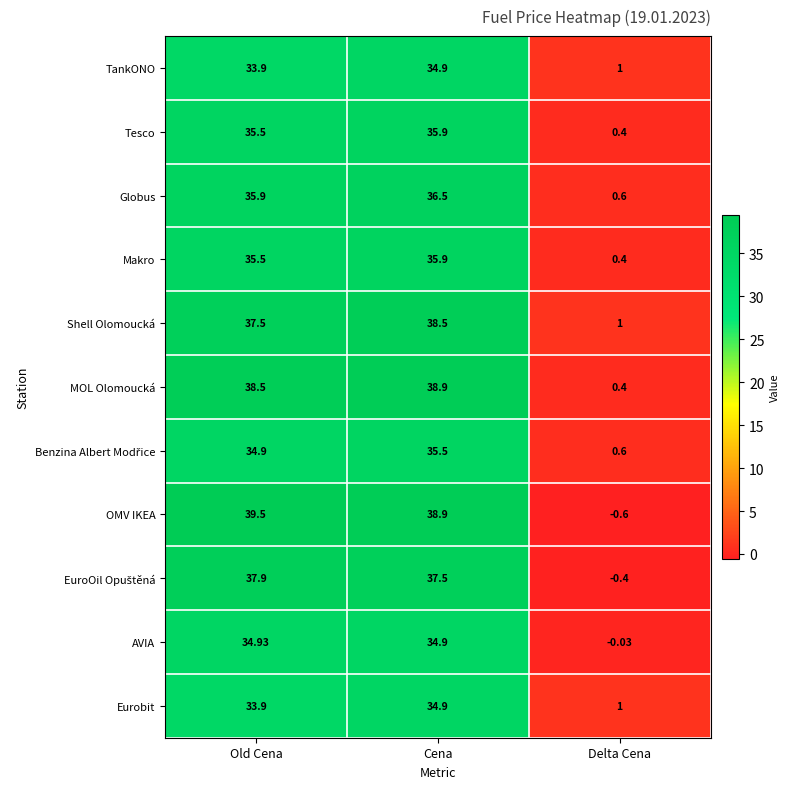

How many categories are shown in the chart?

3